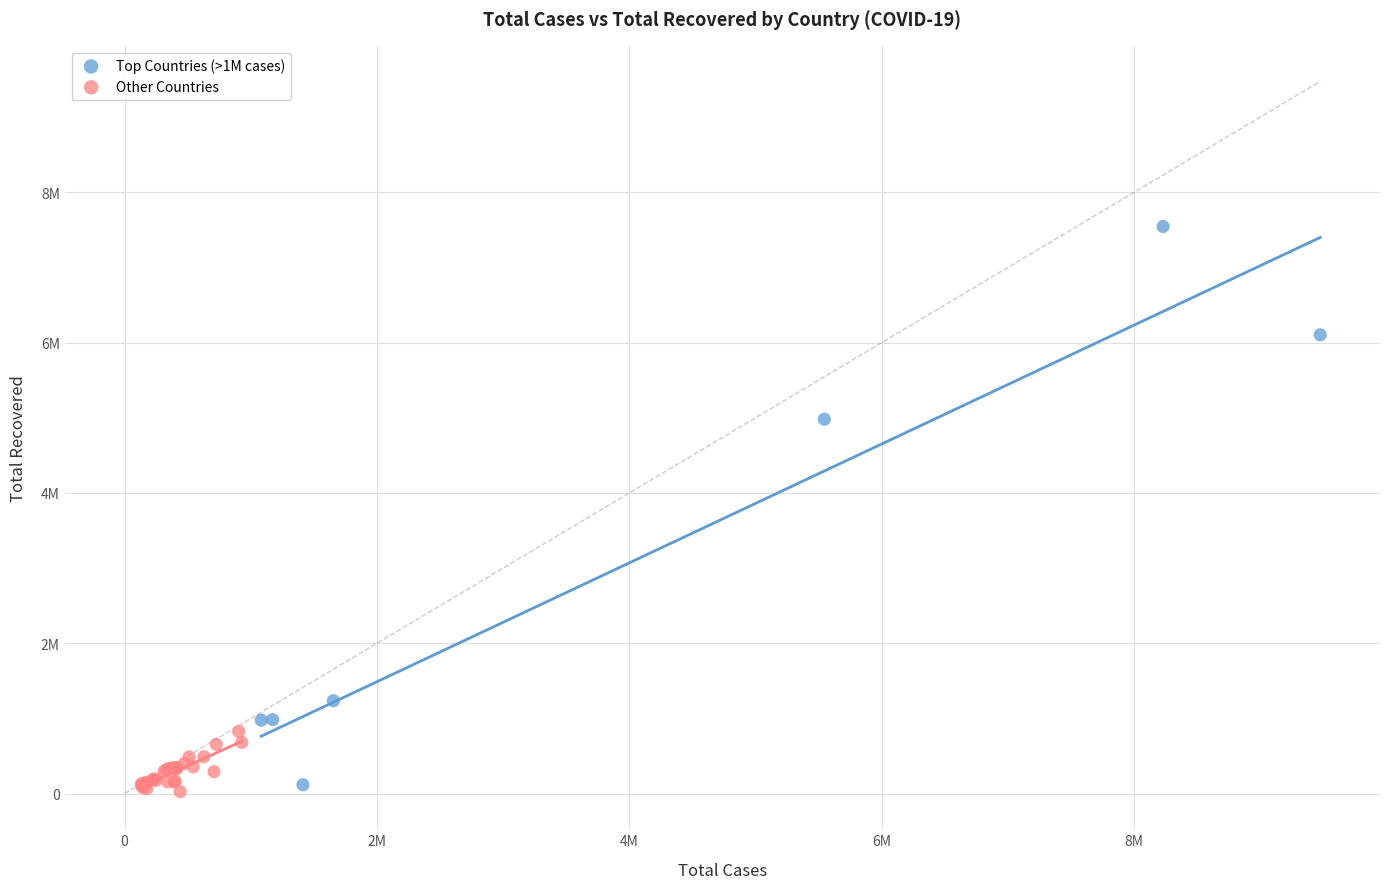

Which series contains the highest Y value?

Top Countries (>1M cases)